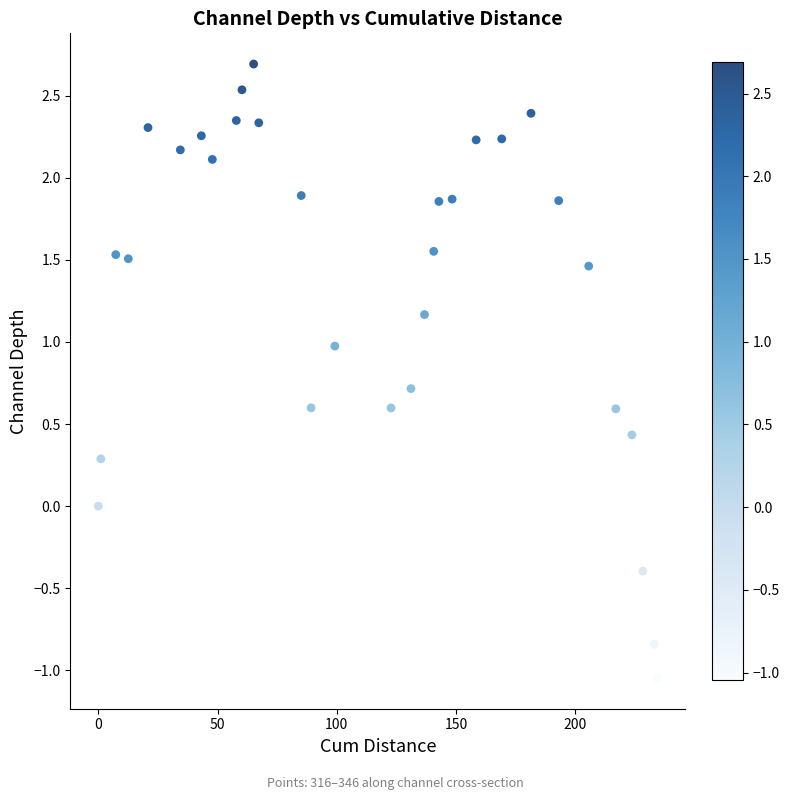

What is the range of Y values (max minus min)?

3.7